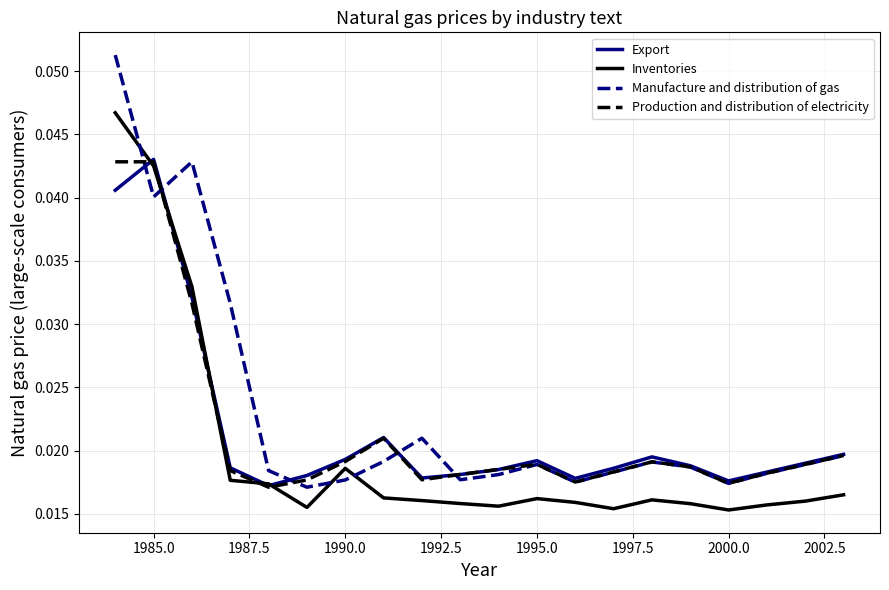

How many times do Inventories and Manufacture and distribution of gas cross each other?

4